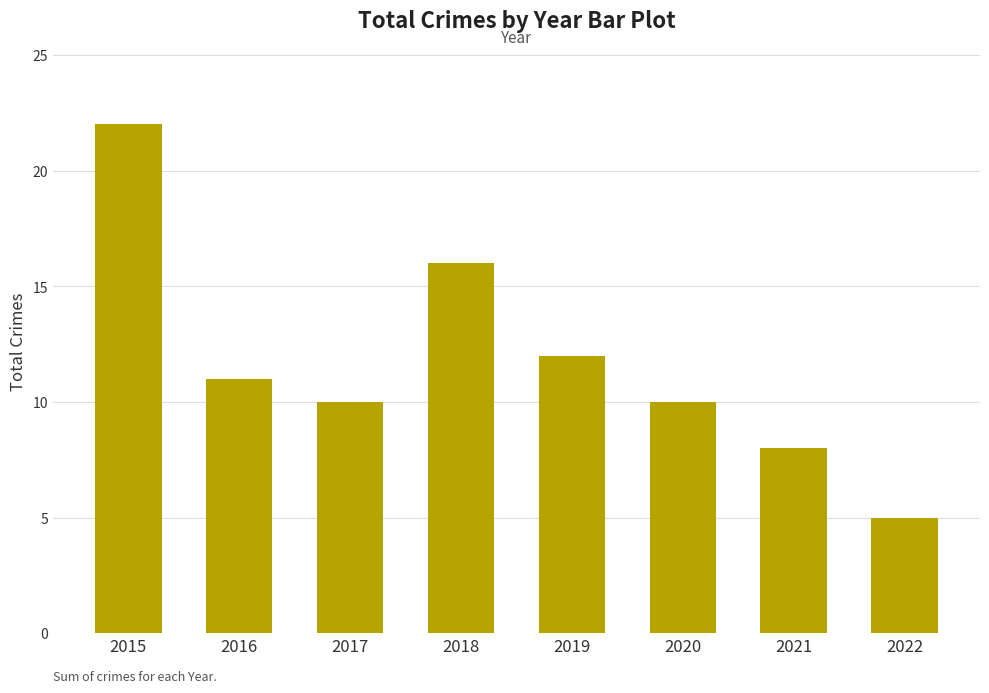

What is the change in value from 2017 to 2018?

+6